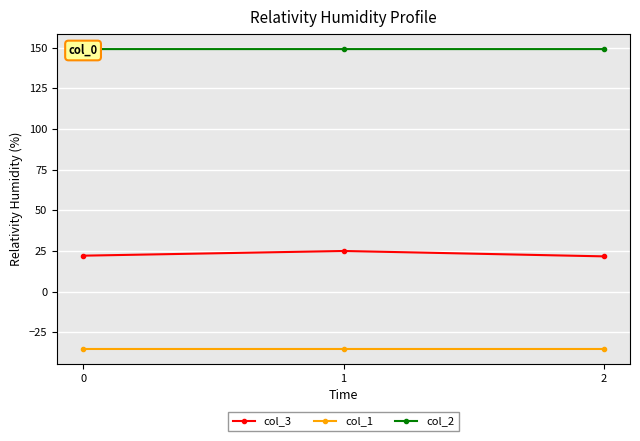

True or false: col_1 has a value of -35.4 at 0.

True